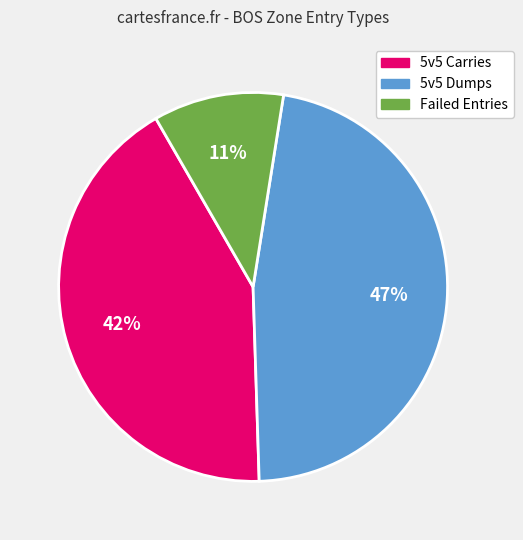

Do 5v5 Dumps and Failed Entries together represent more than half of the pie?

Yes